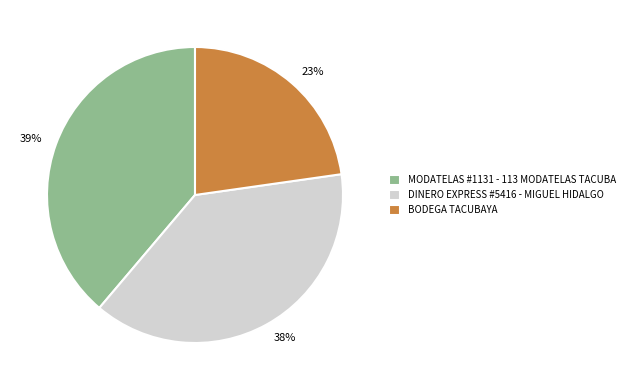

What is the smallest slice in the pie chart?

BODEGA TACUBAYA